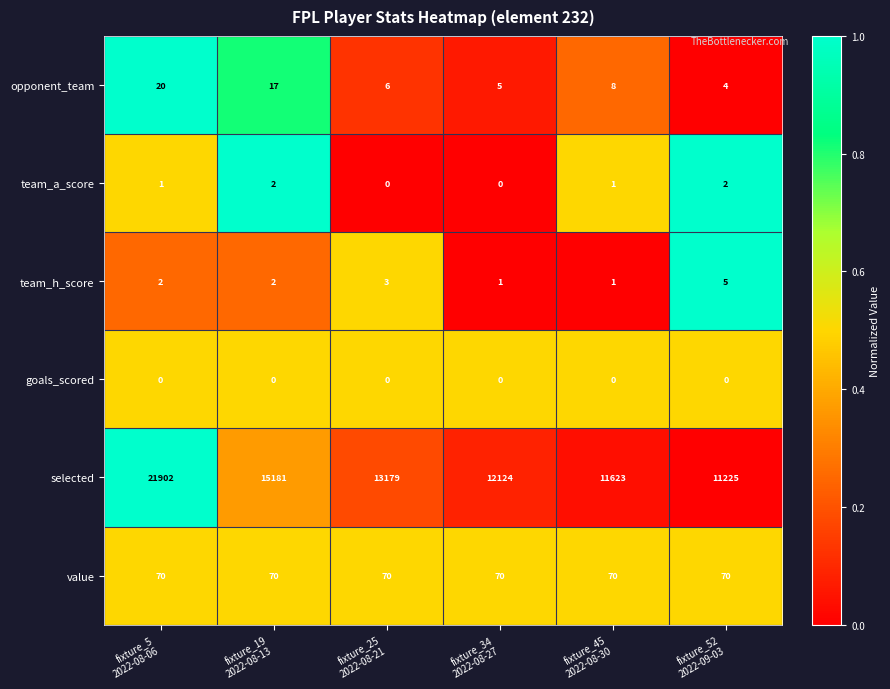

What is the difference between the second highest and second lowest values in the opponent_team series?

12